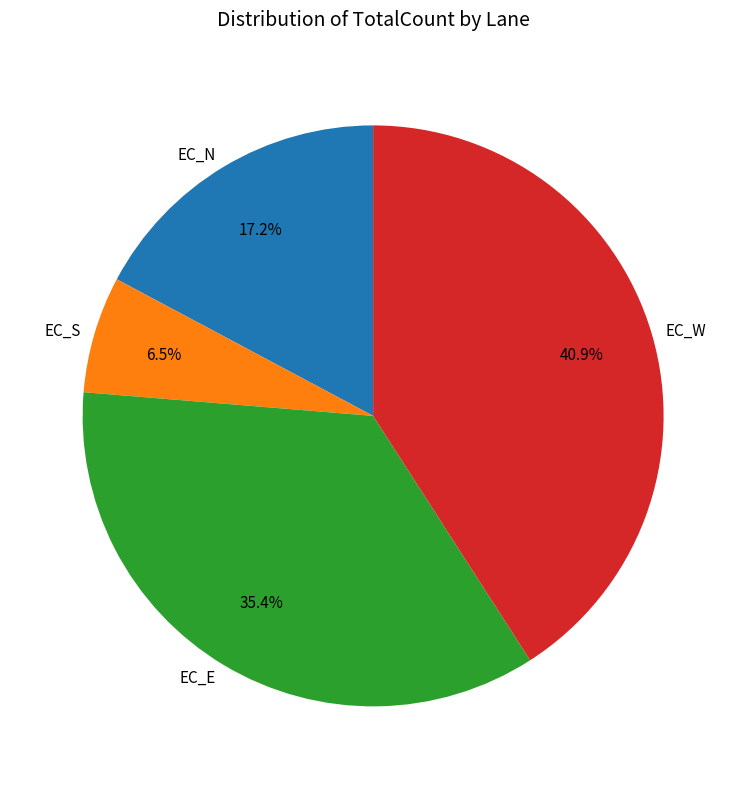

To the nearest percent, what is the difference between the EC_S and EC_E slice percentages?

29%